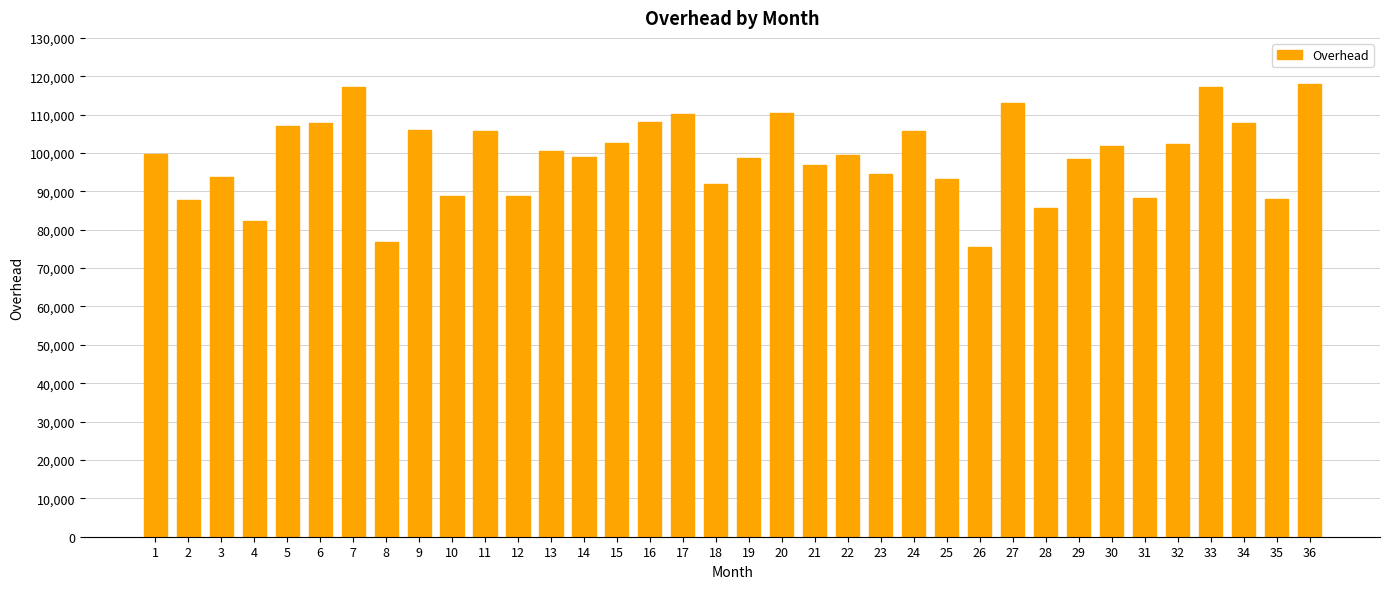

What is the change in value from 30 to 34?

+6025